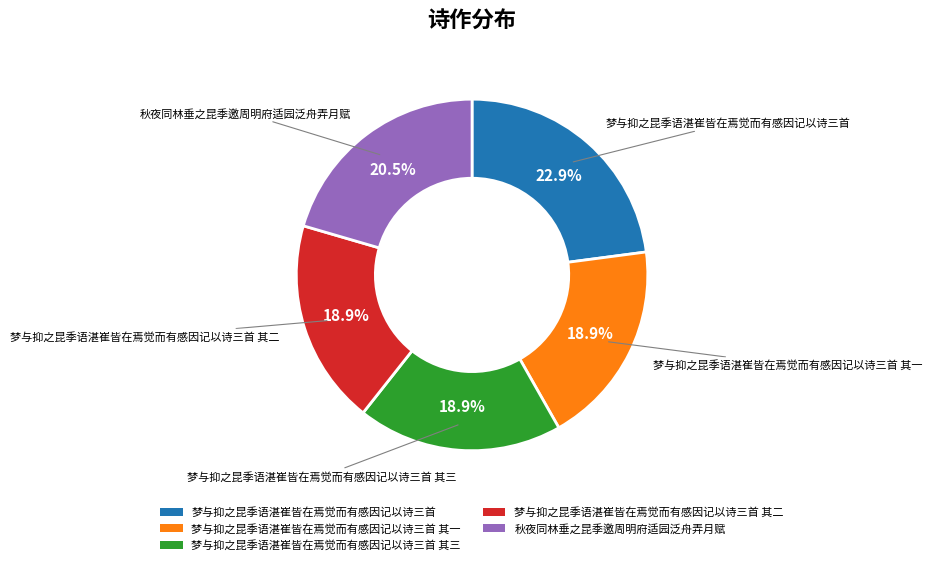

Which category has the biggest portion of the pie?

梦与抑之昆季语湛崔皆在焉觉而有感因记以诗三首